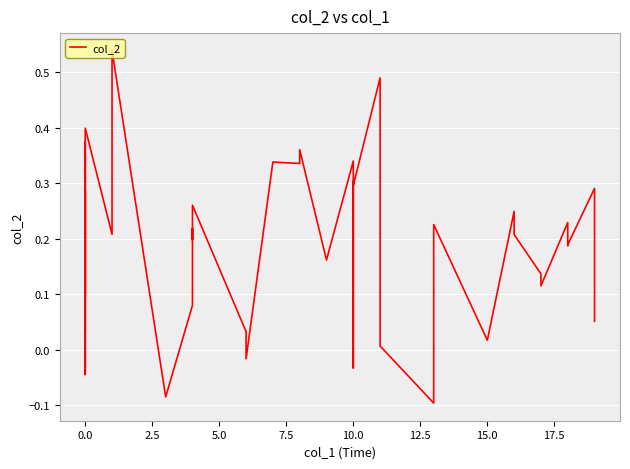

The chart shows a value of 0.6 at 19. True or false?

False